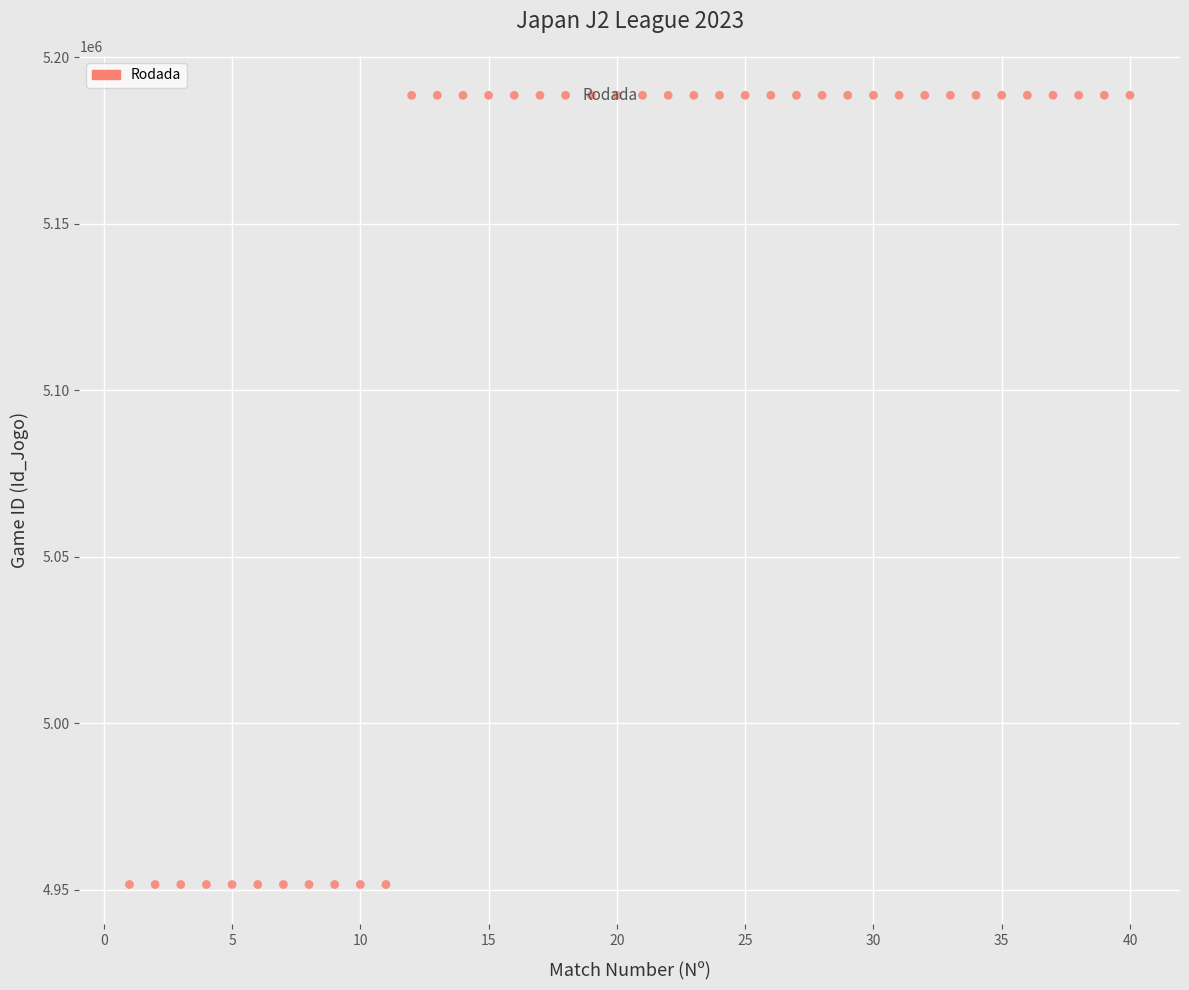

What is the range of Y values (max minus min)?

237002